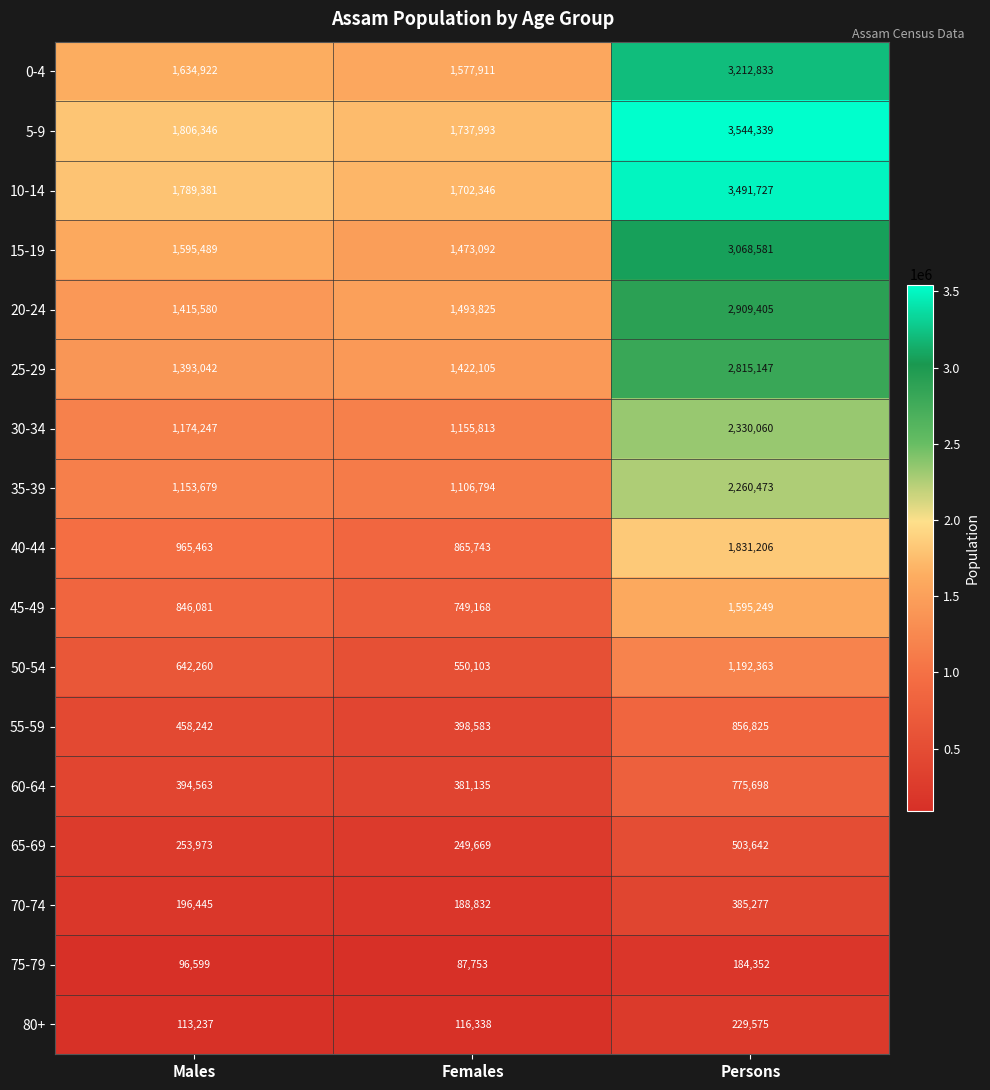

What is the spread (max minus min) of values at Females?

1650240